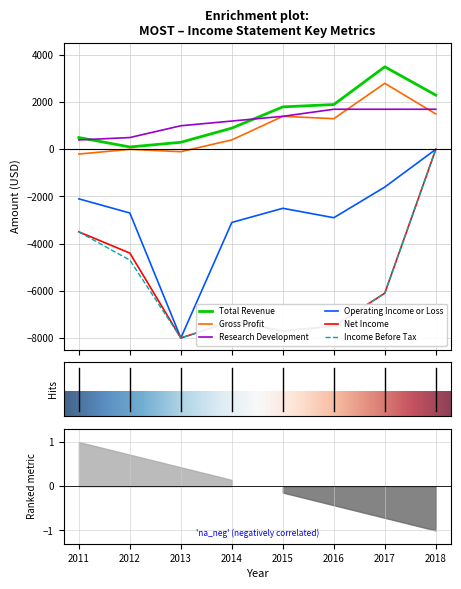

Does the chart have visible grid lines?

Yes